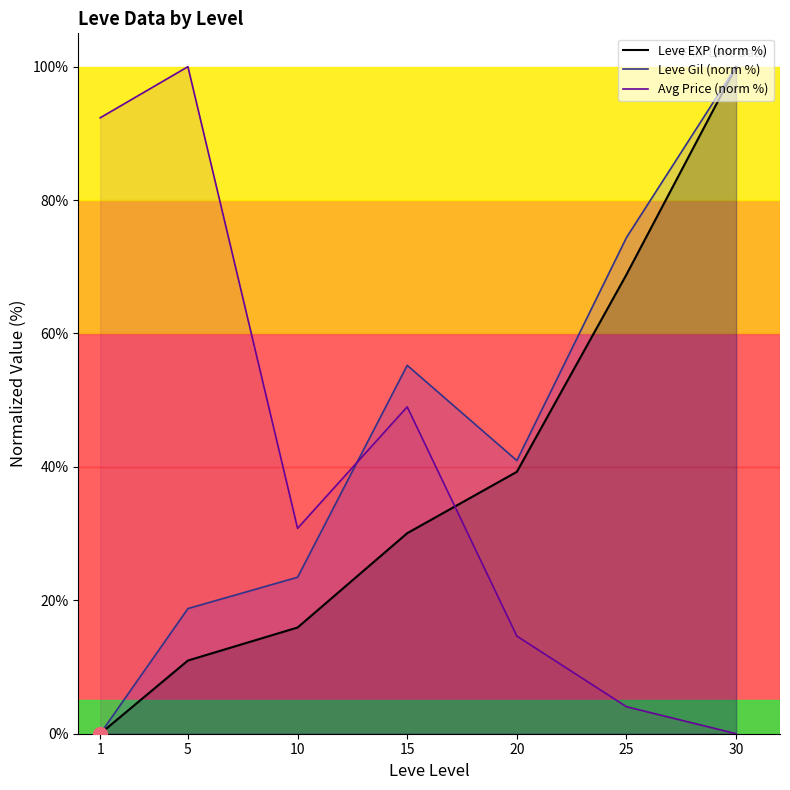

The Avg Price (norm %) series shows 14.6 at 20. True or false?

True